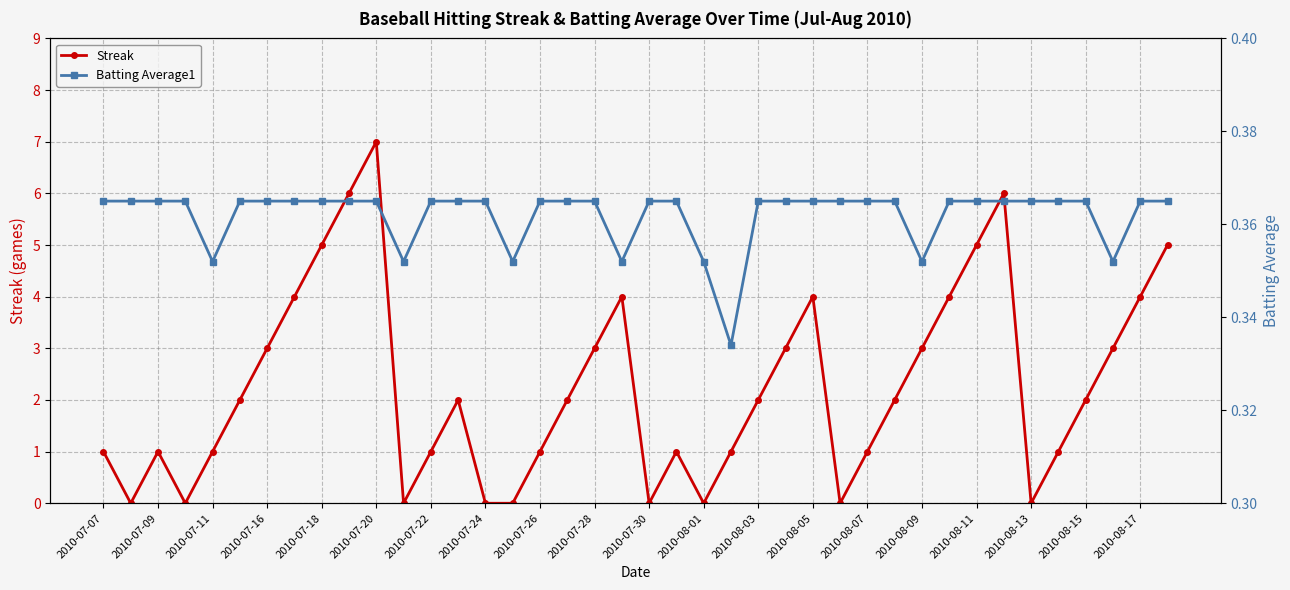

Which series has the largest total across all categories?

Streak